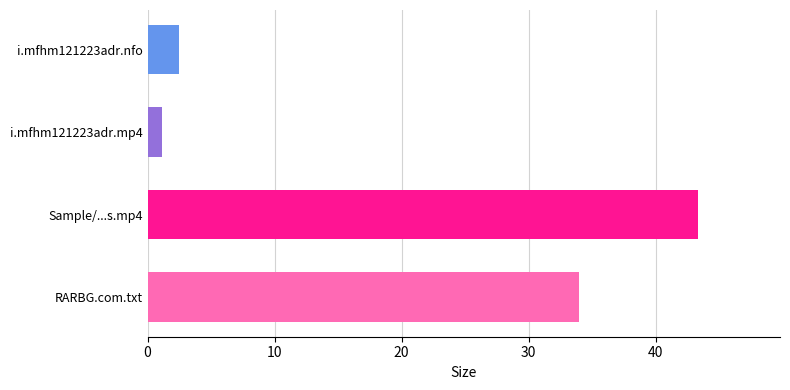

Which category has the highest value across all series?

Sample/...s.mp4